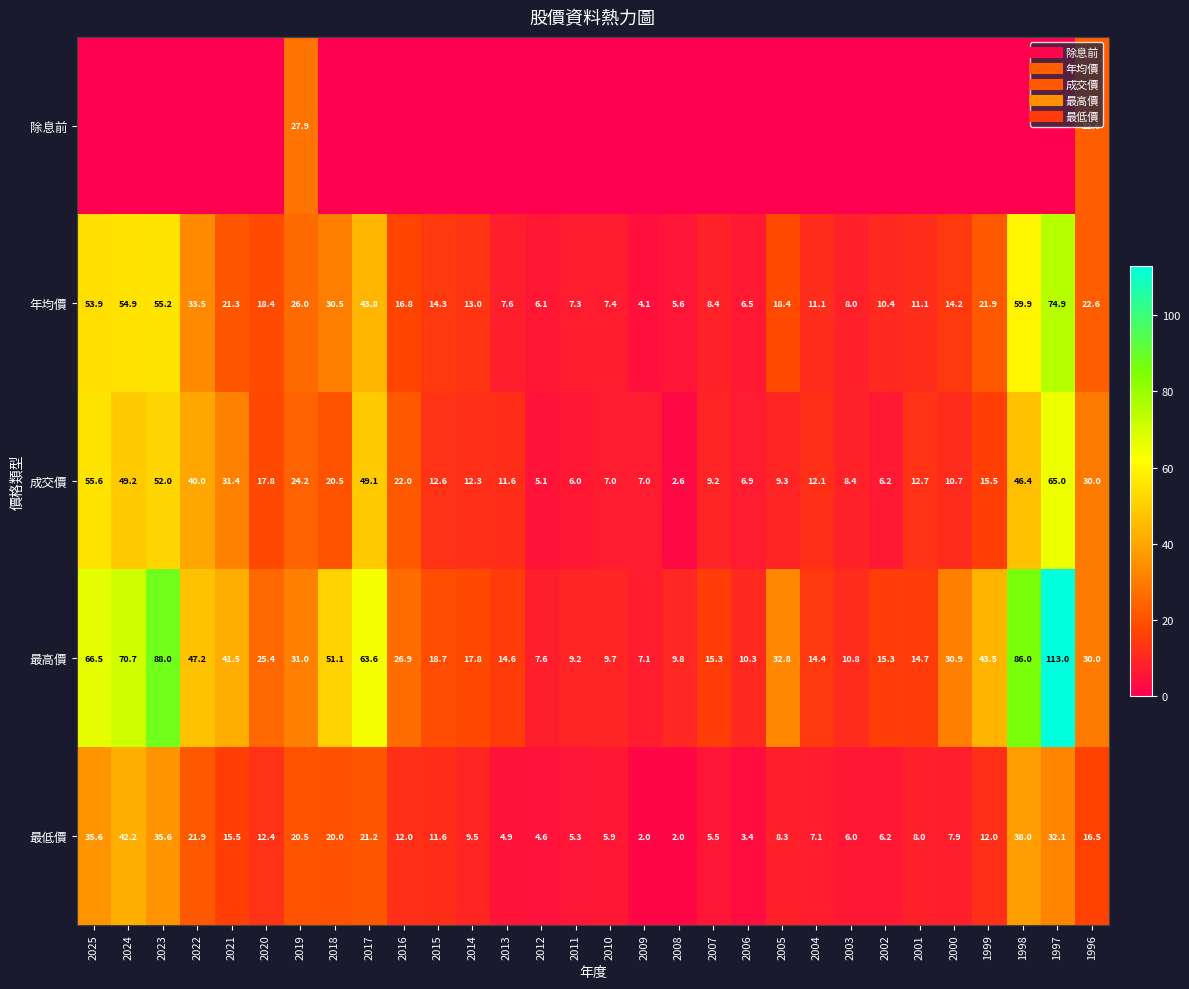

What is the difference between the maximum and minimum values in the 年均價 series?

70.8